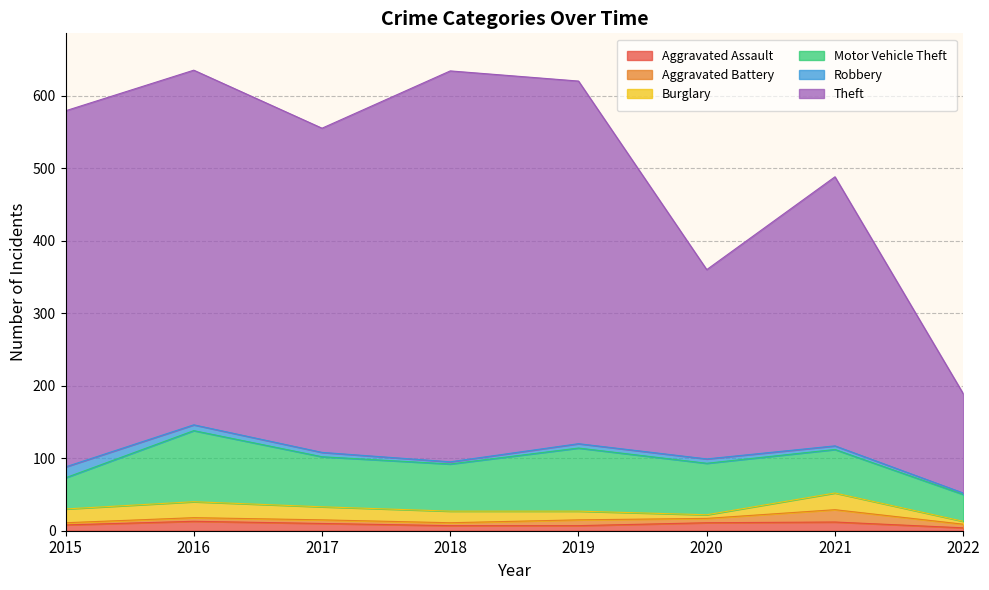

True or false: Robbery and Motor Vehicle Theft cross at least once.

False